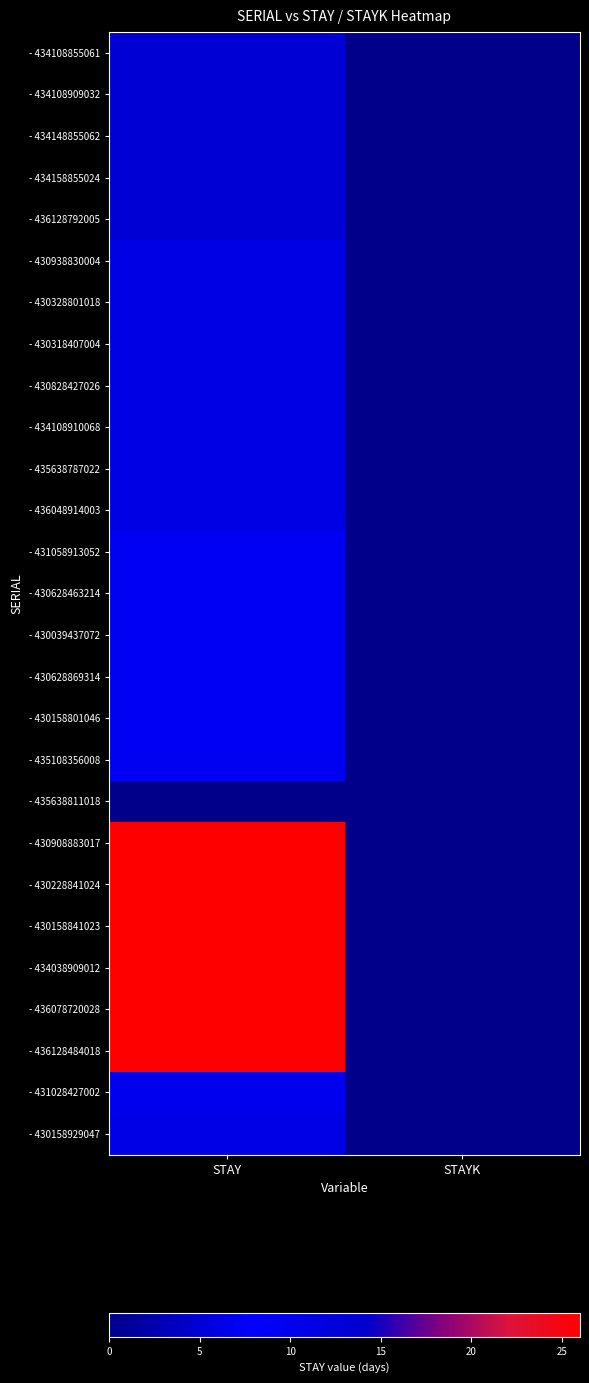

At which category does the chart reach its peak across all series?

STAY